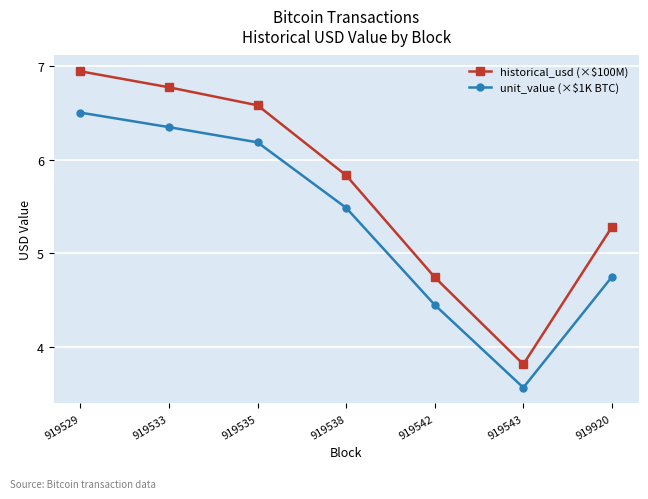

Where is unit_value (×$1K BTC) nearest to the value 5?

919920